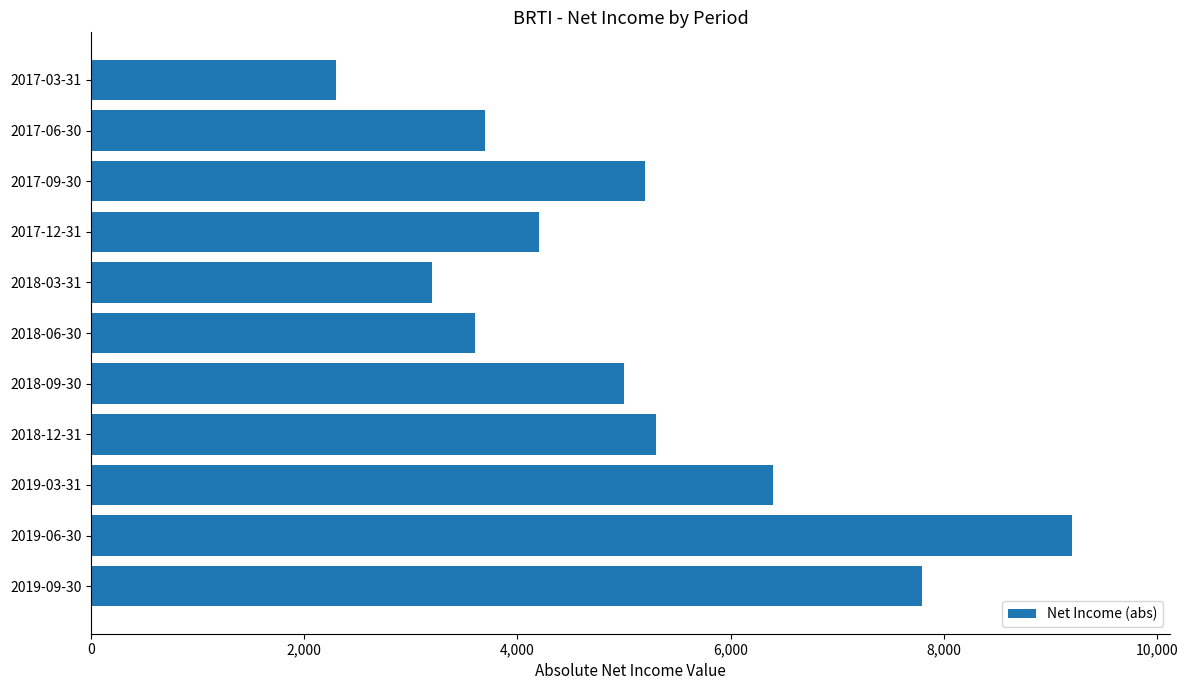

What is the difference between the values at 2018-12-31 and 2018-06-30?

1700